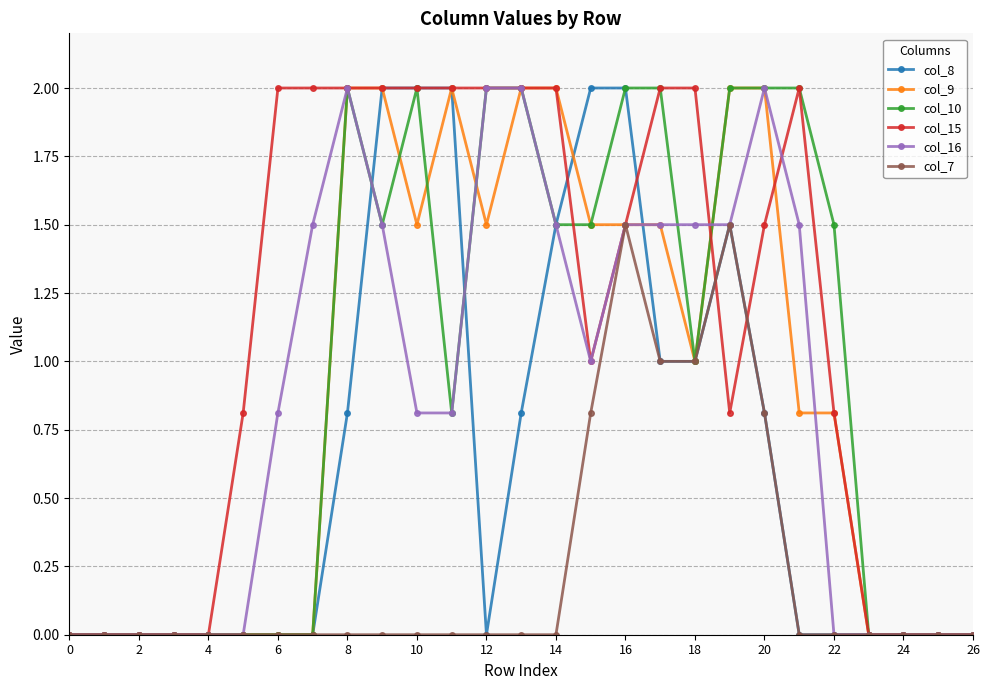

True or false: col_10 has more than 0 interior local peaks.

True